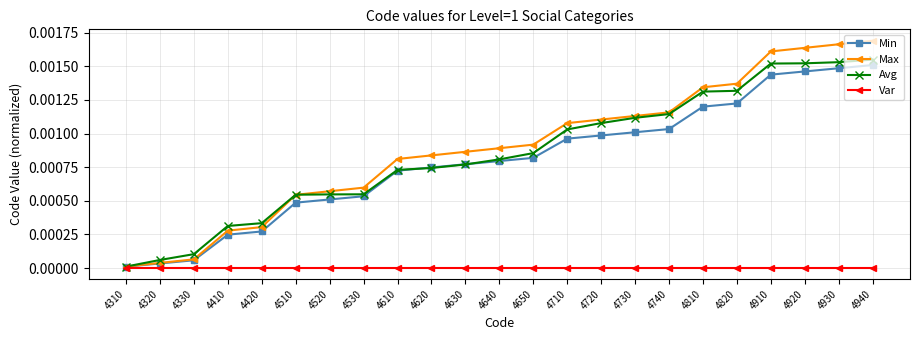

Which series has the widest spread of values?

Max